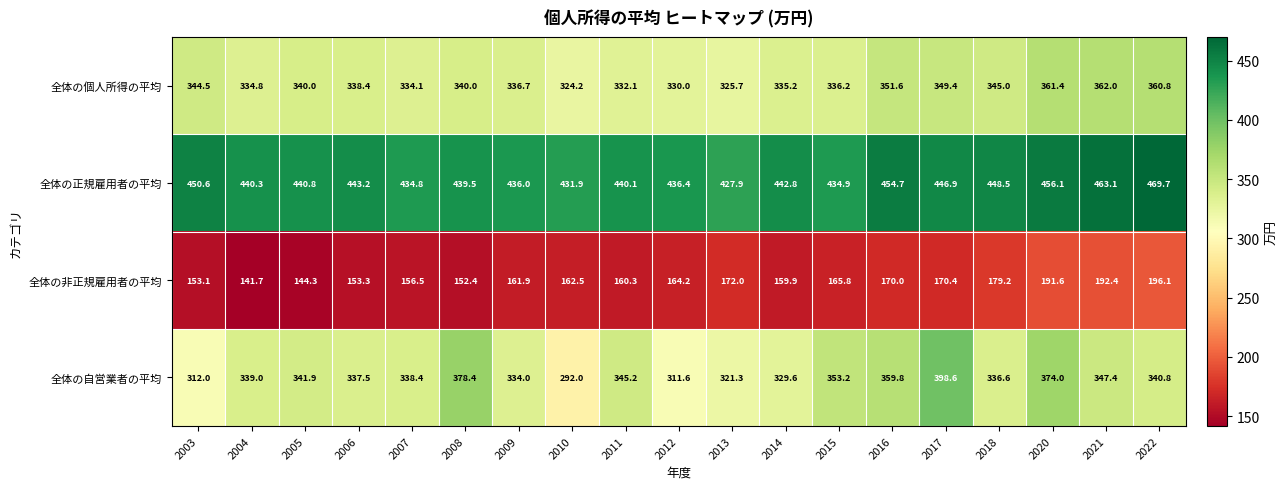

What is the average value of the 全体の自営業者の平均 series?

341.6